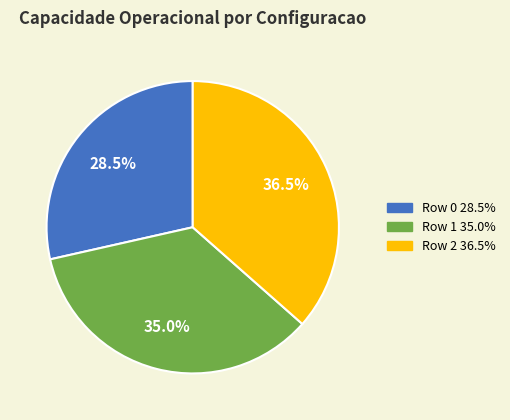

Which category has the smallest portion of the pie?

Row 0